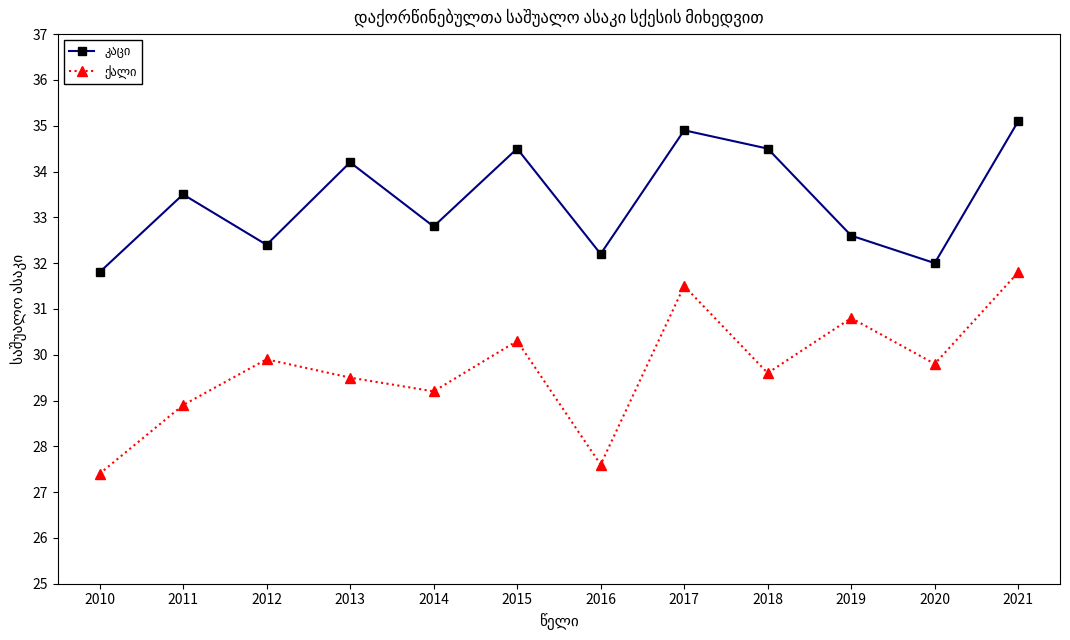

At which category is the sum across all series the highest?

2021